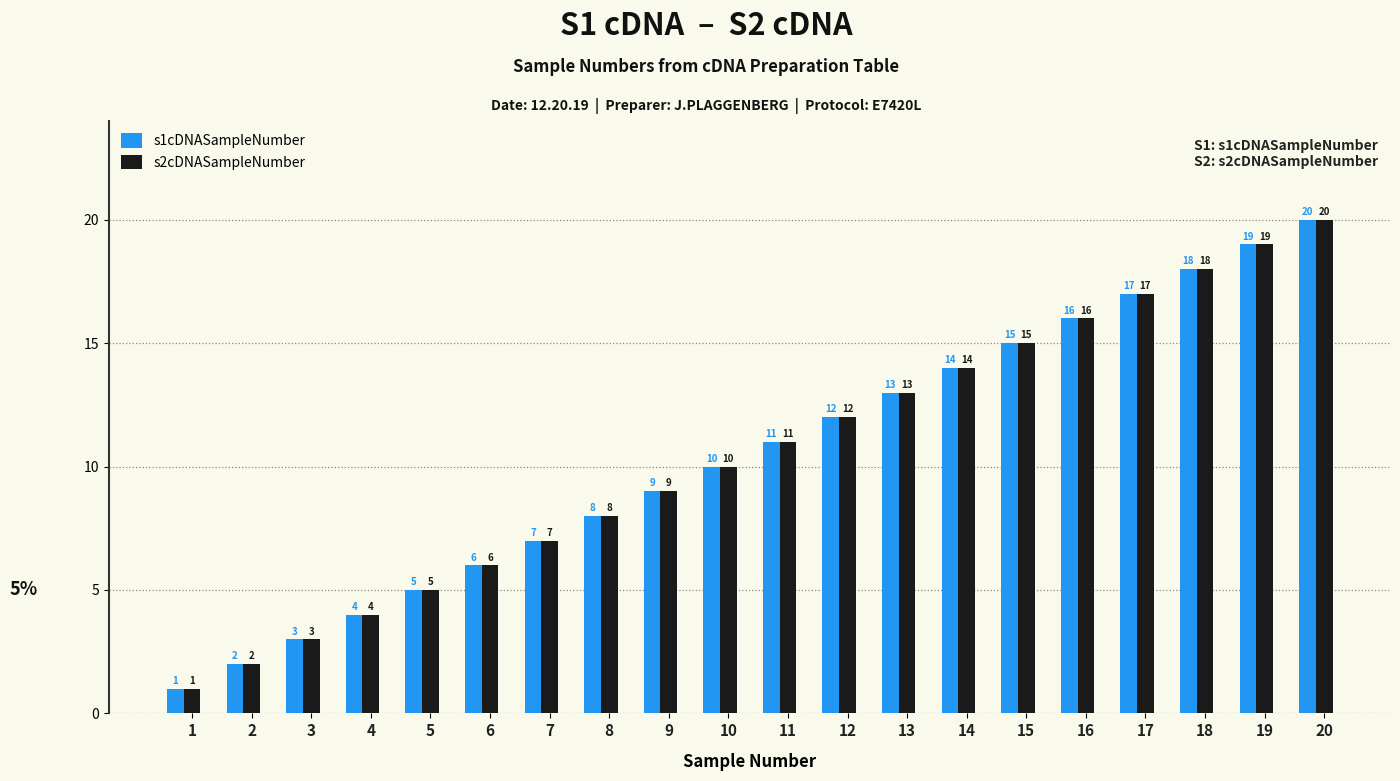

At which category is the sum across all series the highest?

20